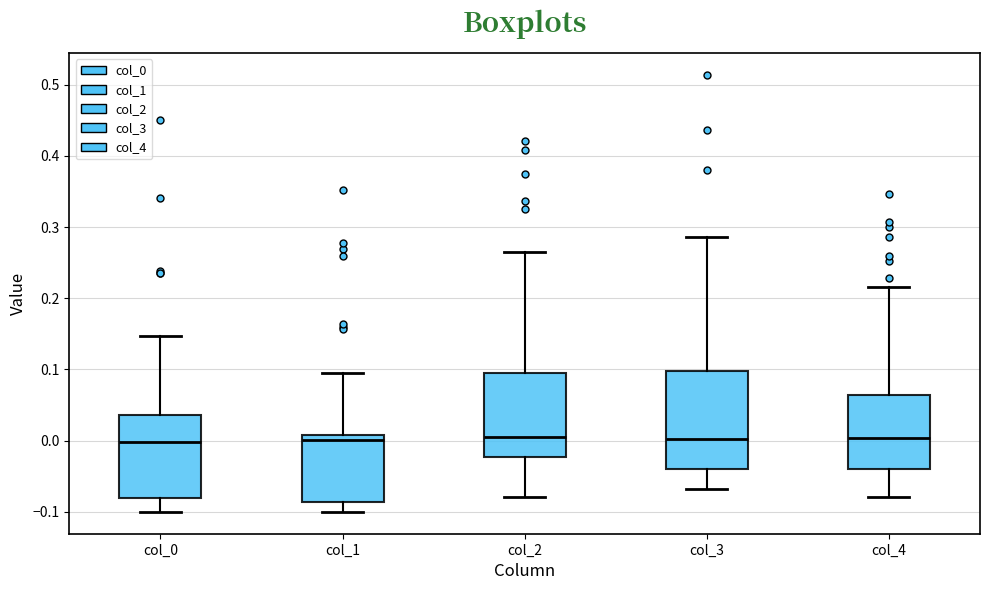

Reading left to right, transcribe this box plot: for each box, give where its median line is, the range the box spans, and where its two whiskers end, as read against the y-axis. The values are not printed on the chart, so give them approximately, as read against the axis.

col_0: median 0.00, box -0.08 to 0.04, whiskers -0.10 to 0.15
col_1: median 0.00, box -0.09 to 0.01, whiskers -0.10 to 0.09
col_2: median 0.01, box -0.02 to 0.10, whiskers -0.08 to 0.27
col_3: median 0.00, box -0.04 to 0.10, whiskers -0.07 to 0.29
col_4: median 0.00, box -0.04 to 0.06, whiskers -0.08 to 0.22